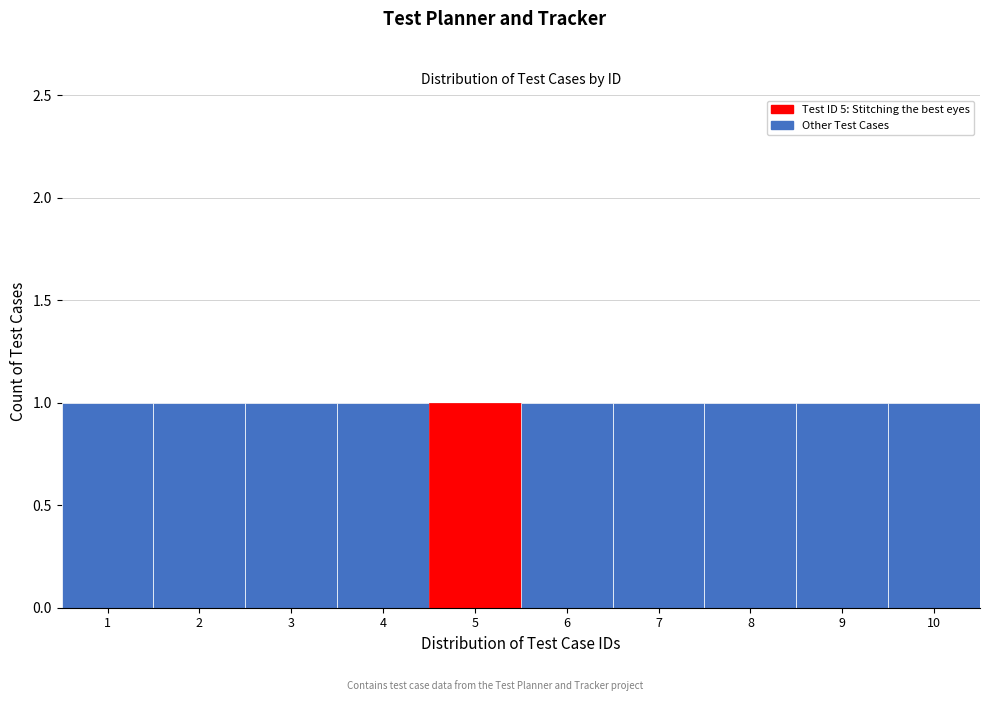

Reading left to right, list every bar in this chart as the range it spans on the x-axis followed by its height. The values are not printed on the chart, so give them approximately, as read against the axis.

0.5 to 1.5: 1
1.5 to 2.5: 1
2.5 to 3.5: 1
3.5 to 4.5: 1
4.5 to 5.5: 1
5.5 to 6.5: 1
6.5 to 7.5: 1
7.5 to 8.5: 1
8.5 to 9.5: 1
9.5 to 10.5: 1